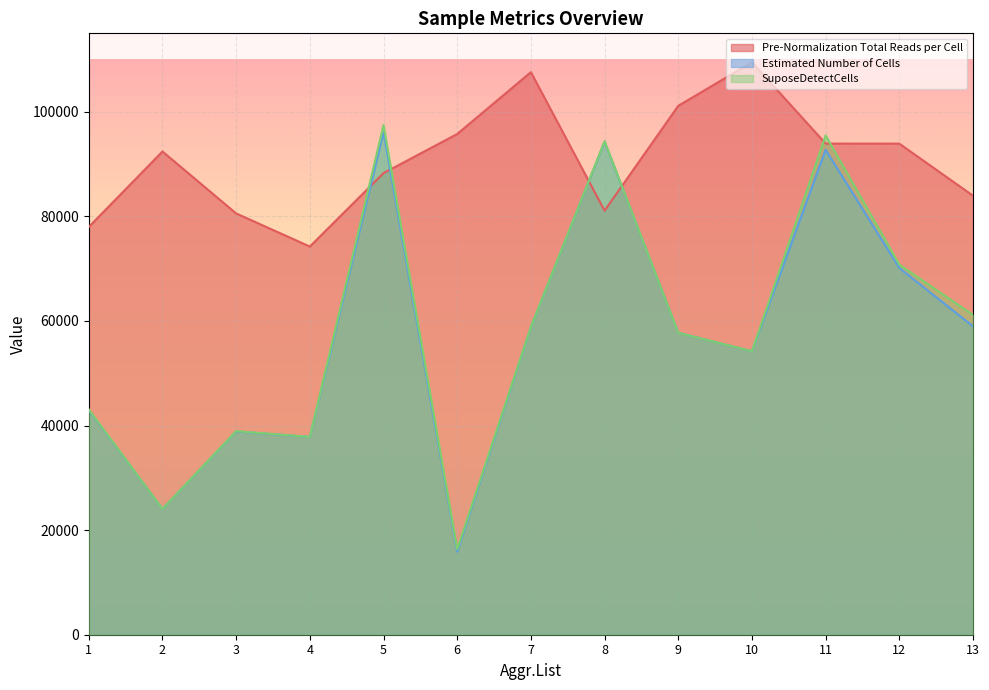

How many data points does each series have?

13